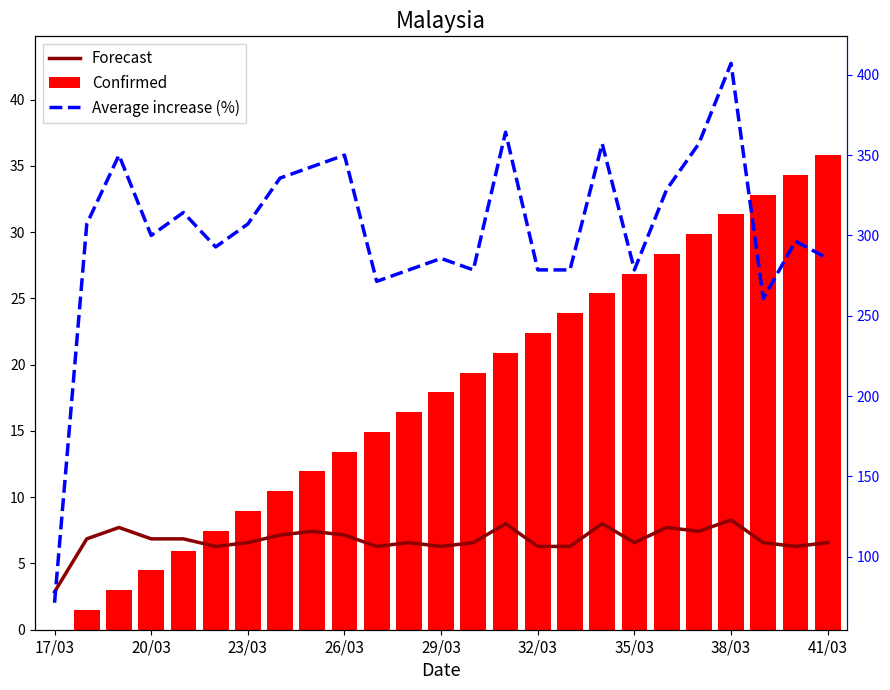

How many data points in Average increase (%) are above 300?

13